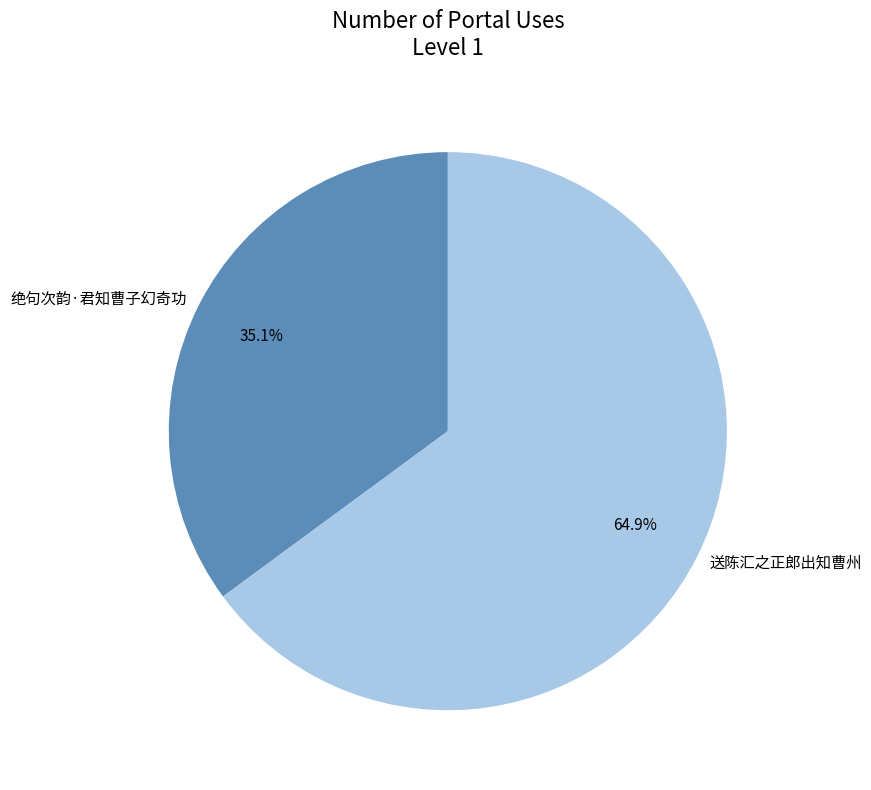

Which category has the biggest portion of the pie?

送陈汇之正郎出知曹州